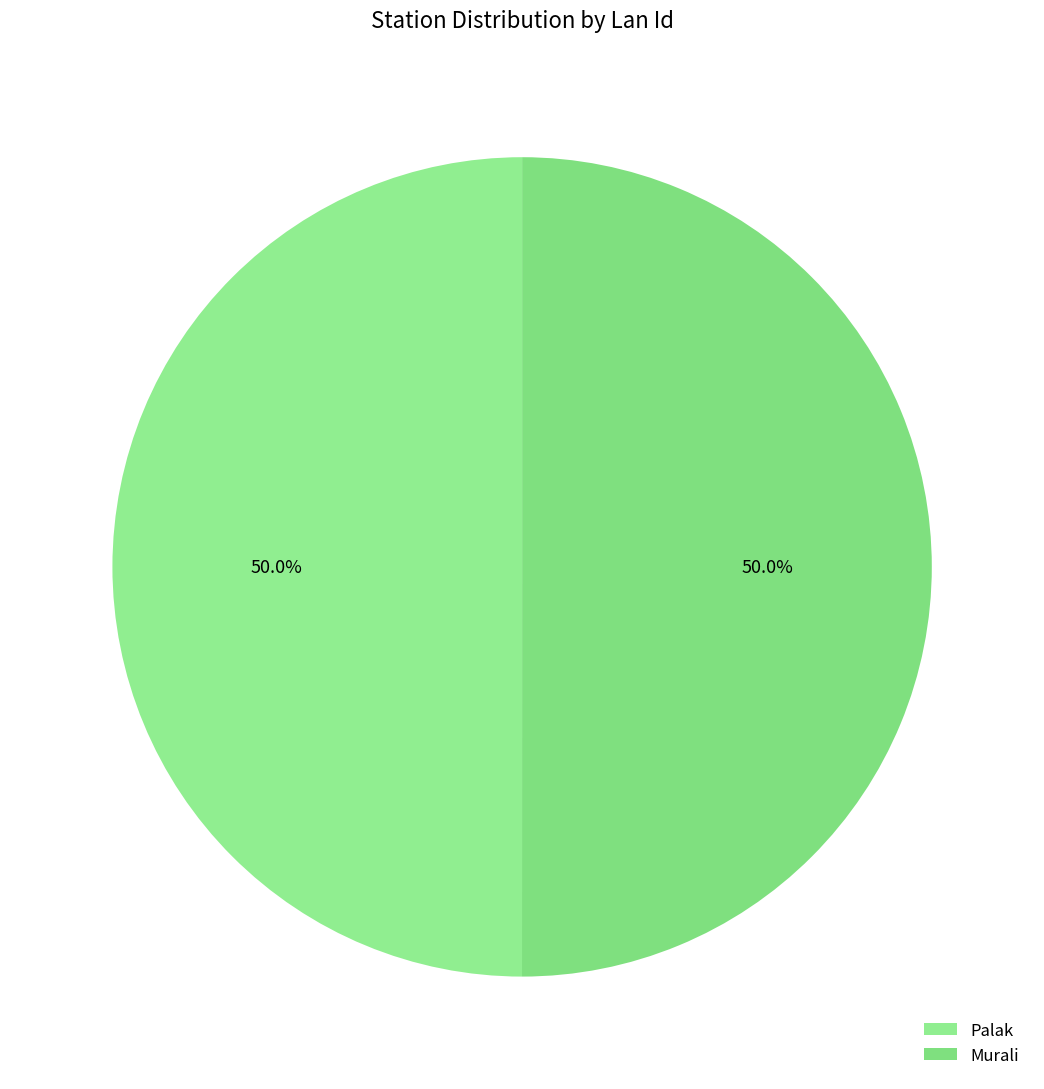

To the nearest percent, what is the combined percentage of Murali and Palak?

100%